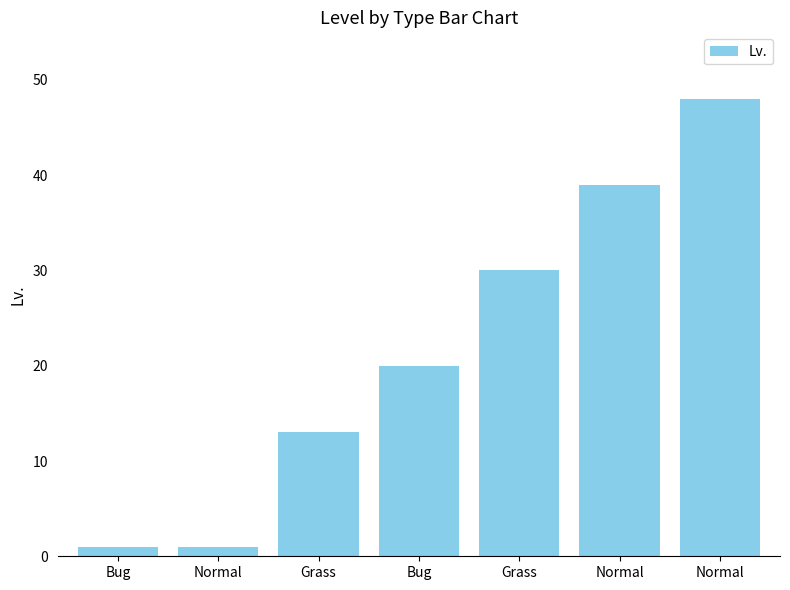

Does the chart contain any negative values?

No